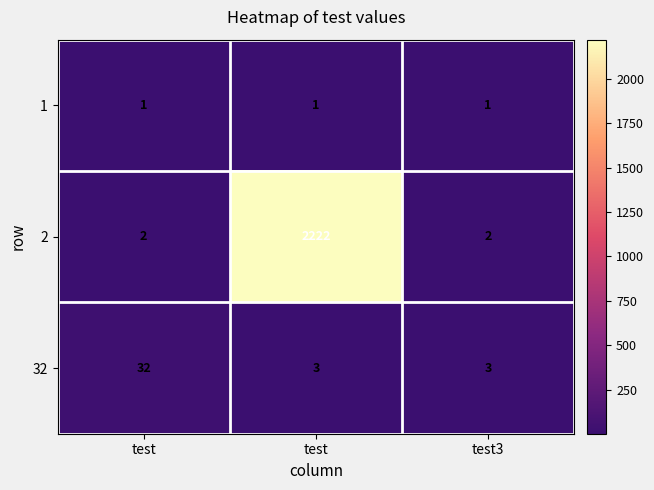

Count the number of categories in the chart.

3